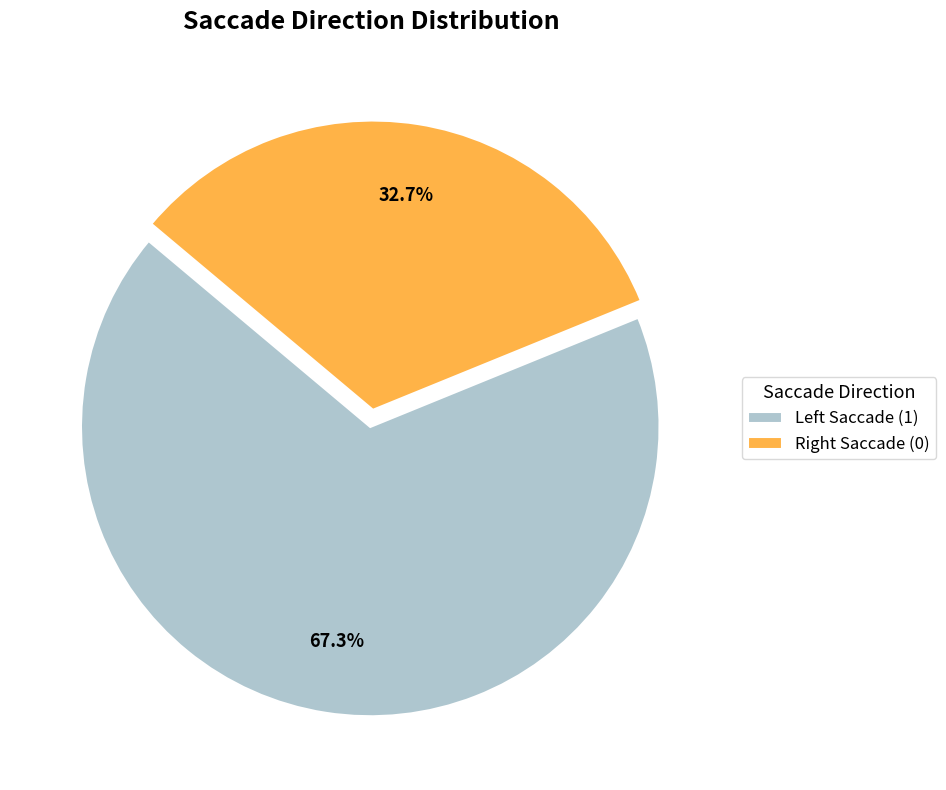

Which slice is the smallest?

Right Saccade (0)